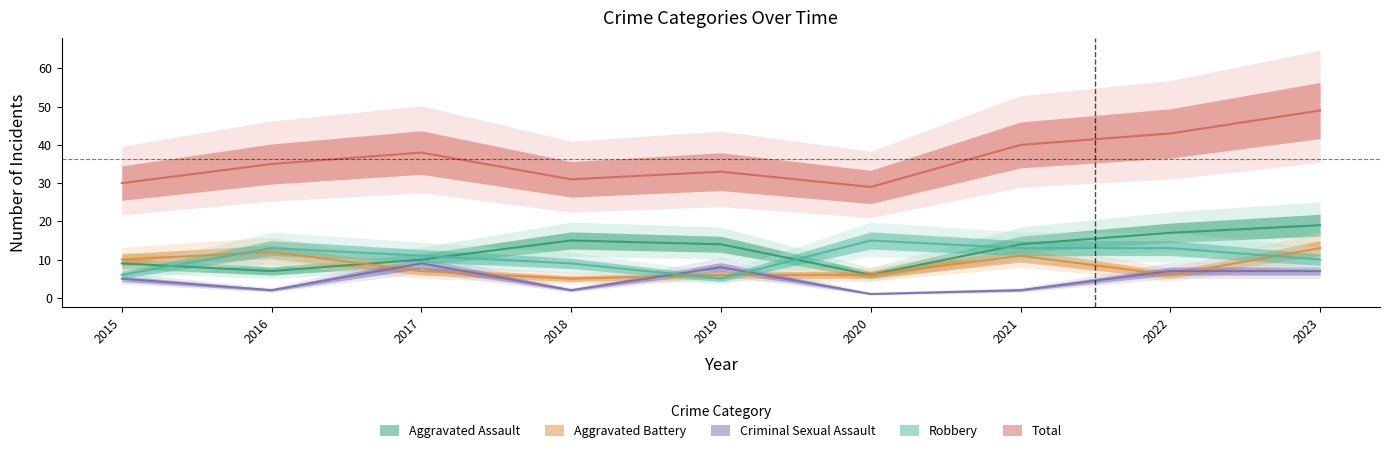

Is the value of Criminal Sexual Assault at 2019 greater than the value of Aggravated Assault at 2015?

No